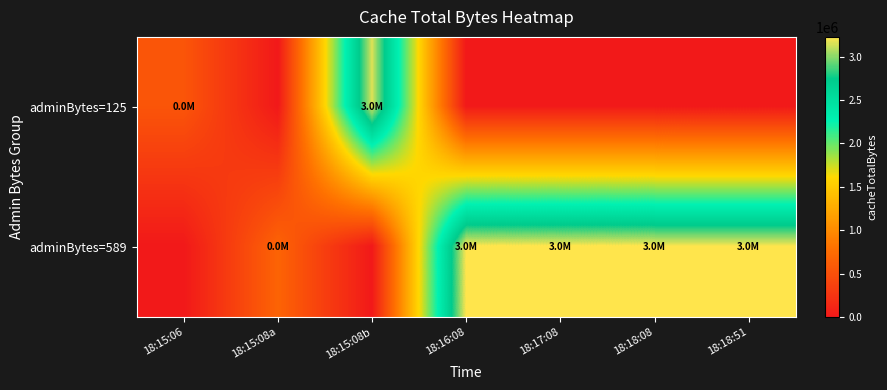

List the series in order of their peak value, highest first.

adminBytes=589, adminBytes=125